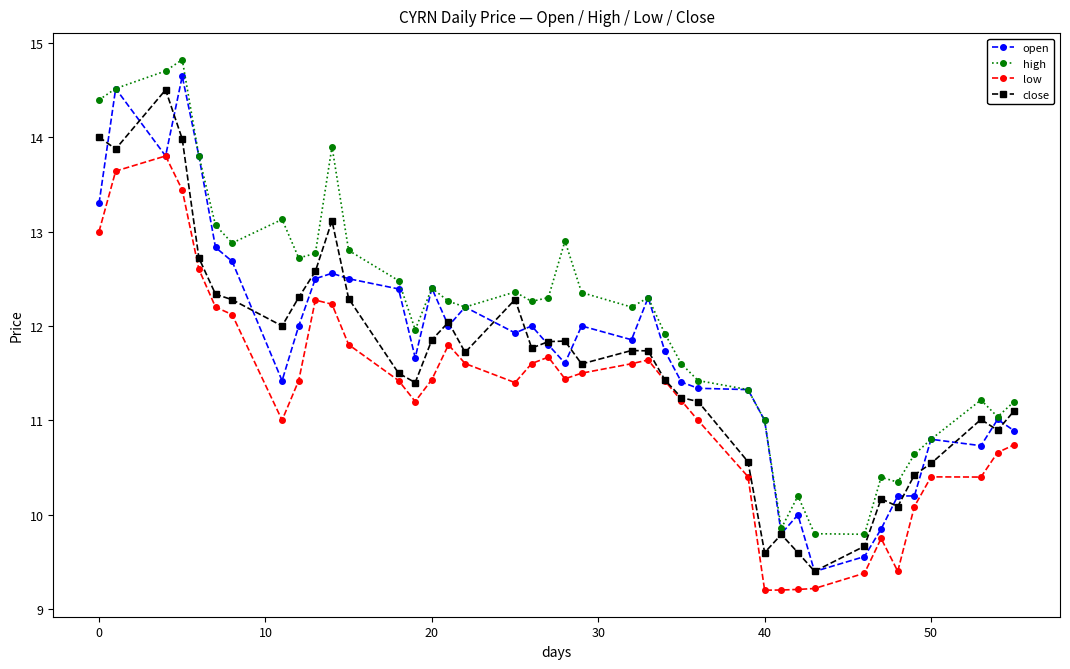

What are all the series names shown in the legend?

open, high, low, close